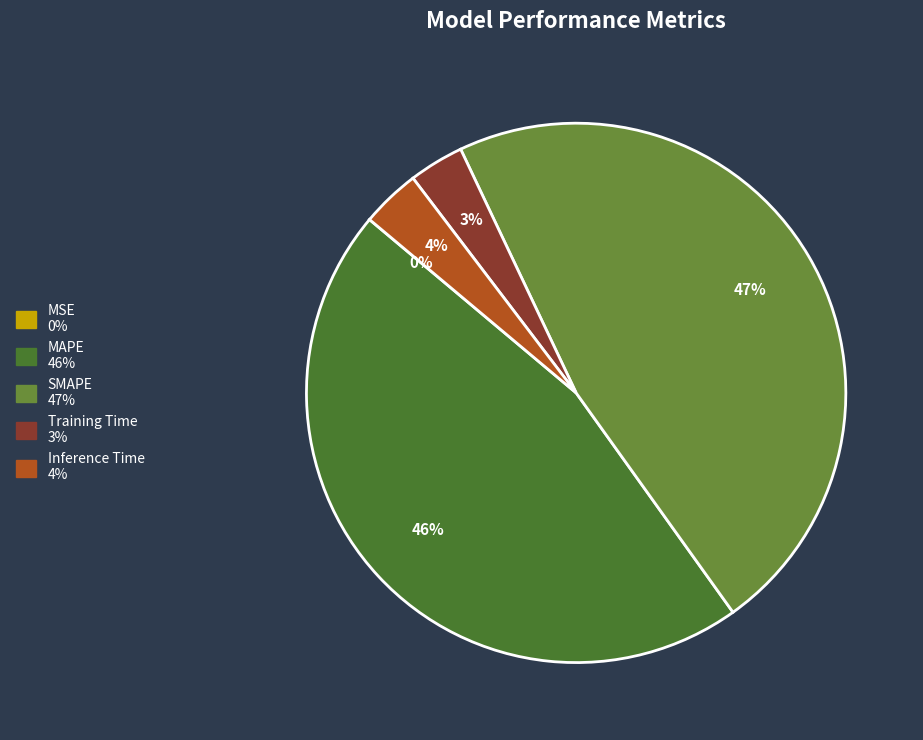

Does MAPE account for over 50% of the chart?

No